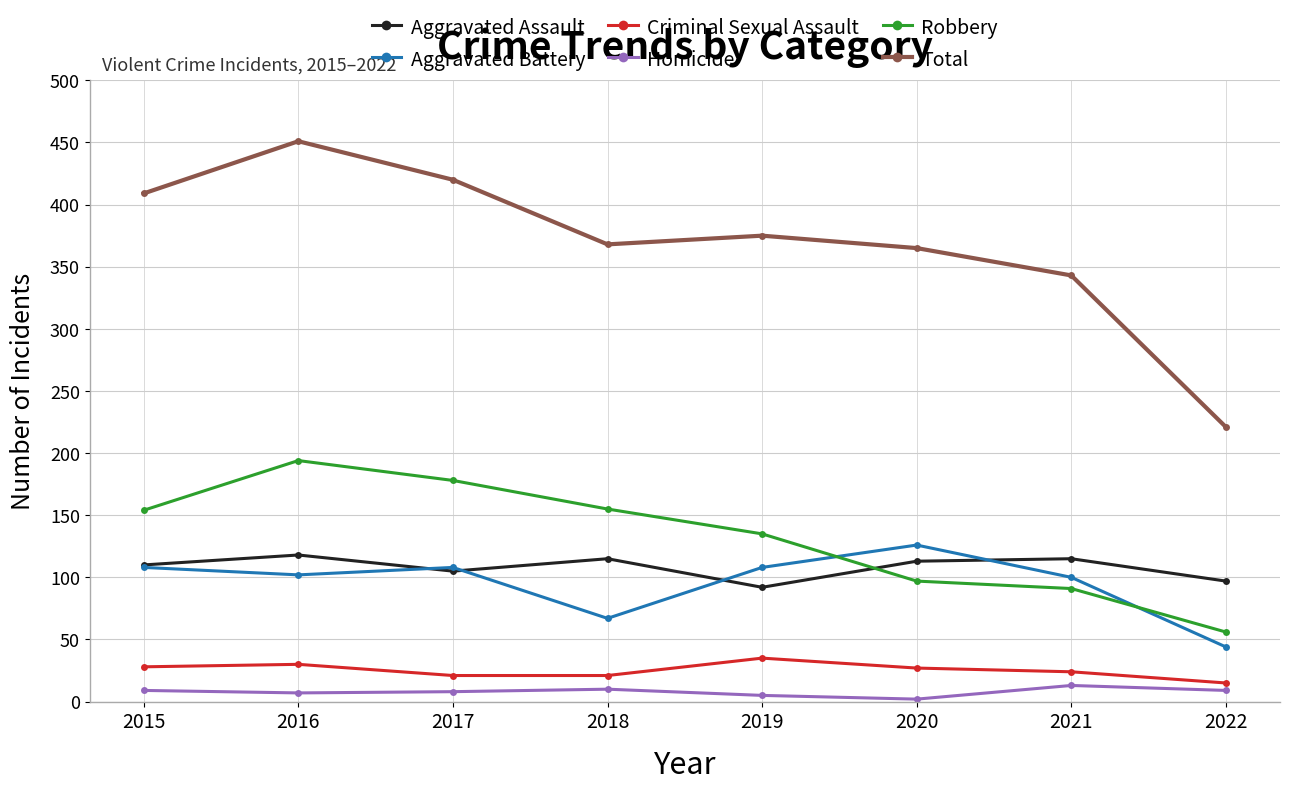

What is the difference between the highest and lowest values at 2022?

212